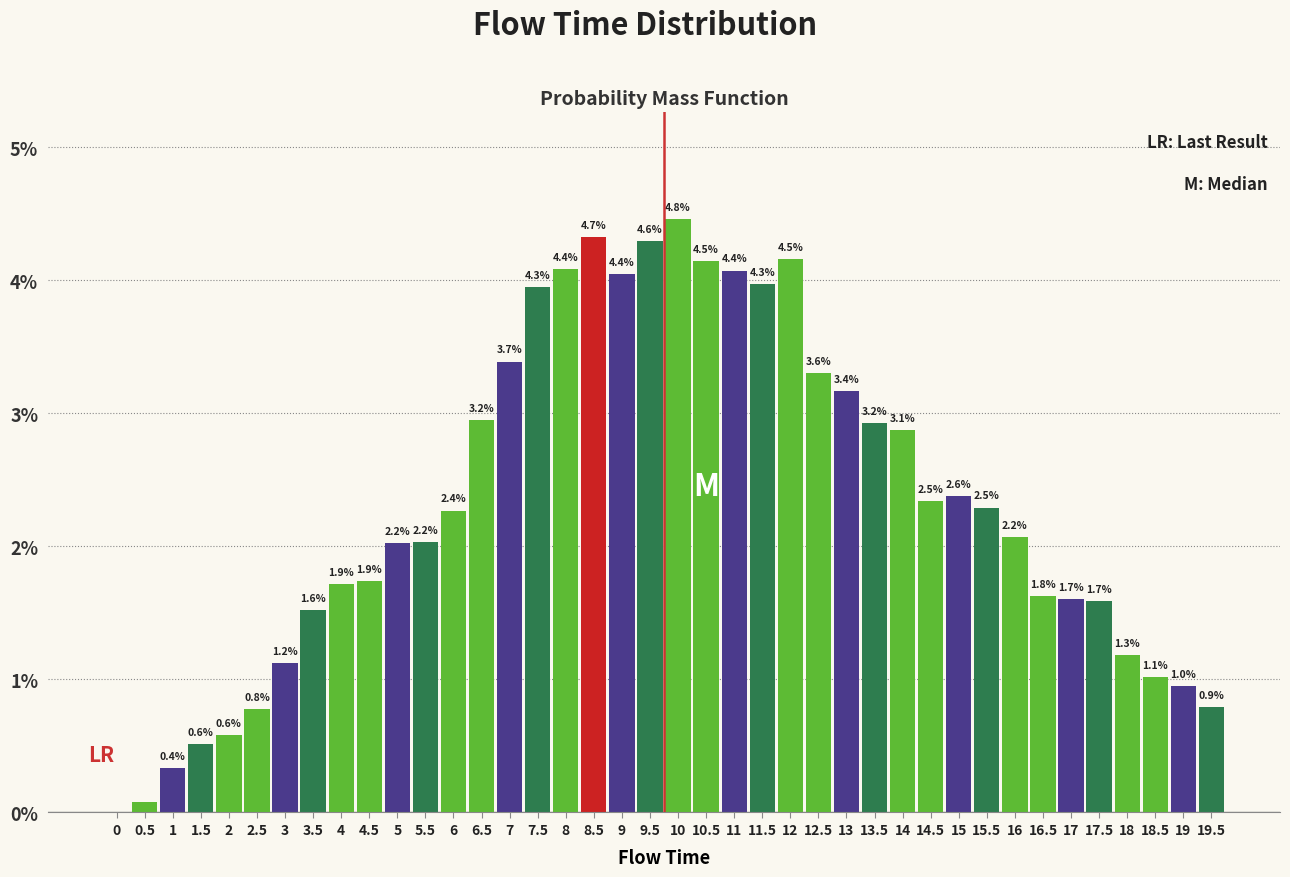

Are the bars horizontal?

No